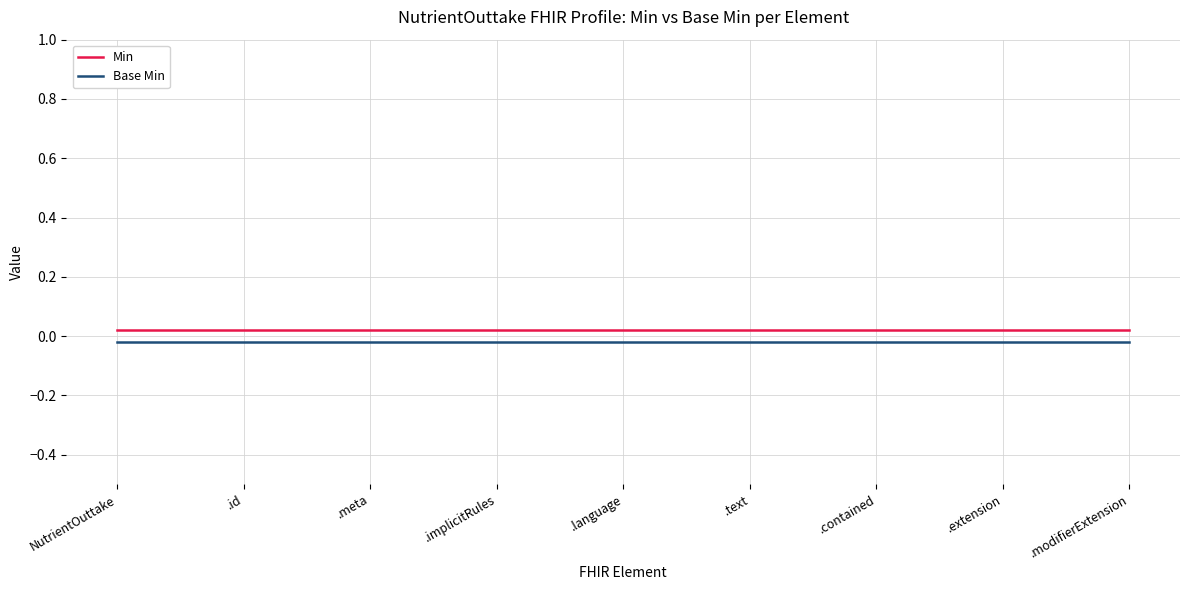

What is the label of the 6th point from the left?

.text